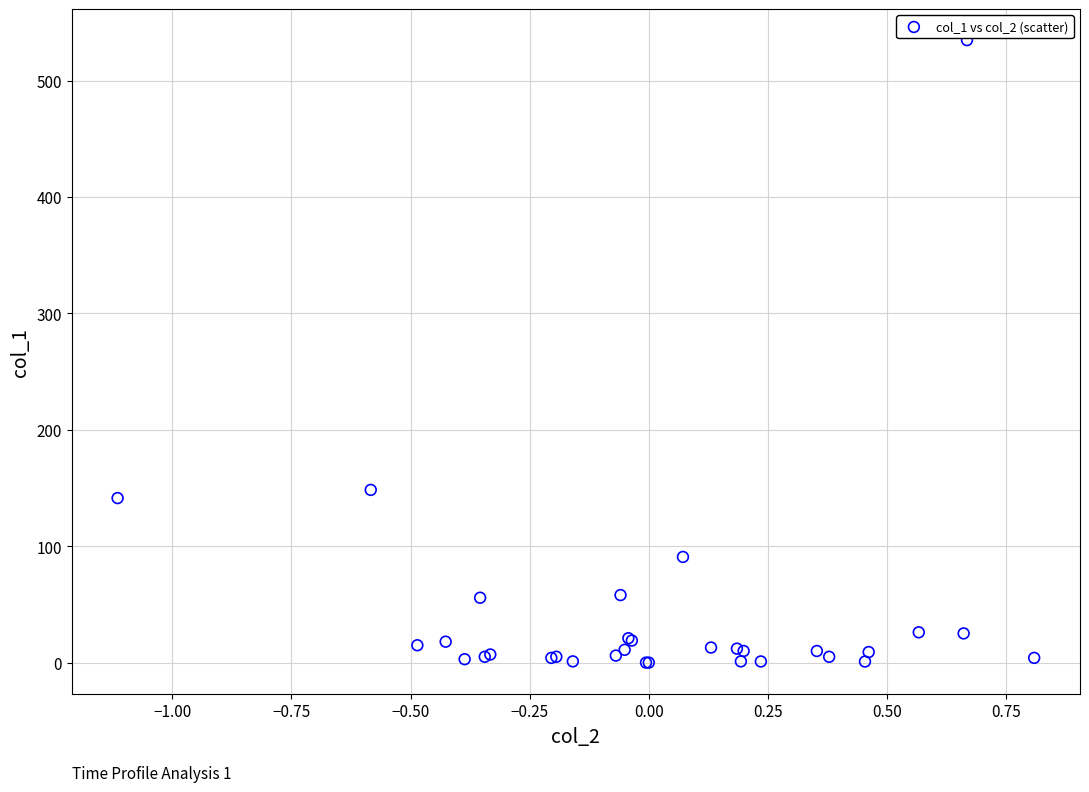

What Y value in the scatter plot is closest to 267?

148.4